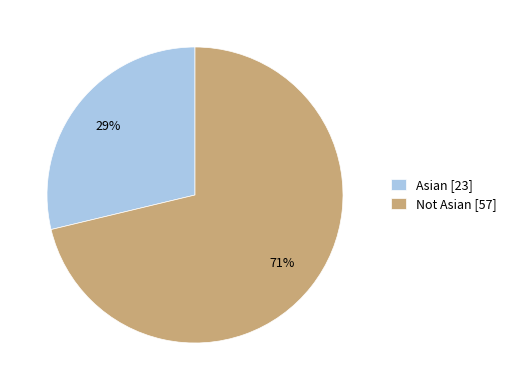

To the nearest percent, what is the combined percentage of Asian [23] and Not Asian [57]?

100%